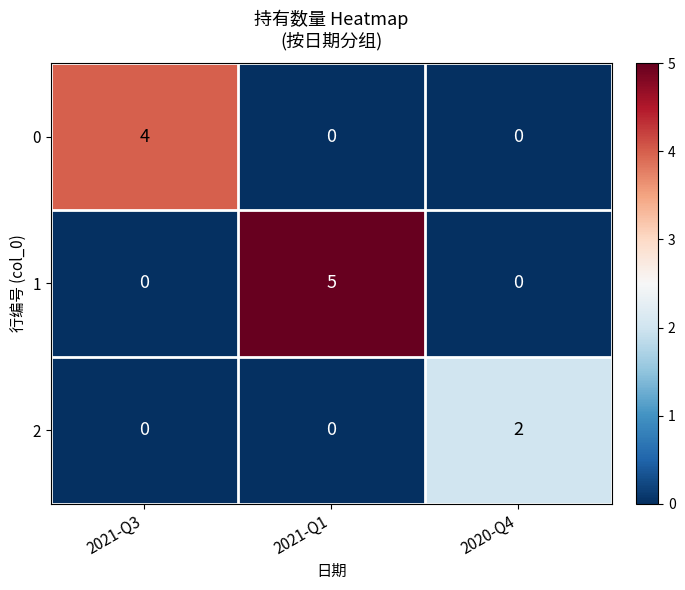

Reading left to right, list all the values displayed in this chart.

0: 2021-Q3=4	2021-Q1=0	2020-Q4=0
1: 2021-Q3=0	2021-Q1=5	2020-Q4=0
2: 2021-Q3=0	2021-Q1=0	2020-Q4=2